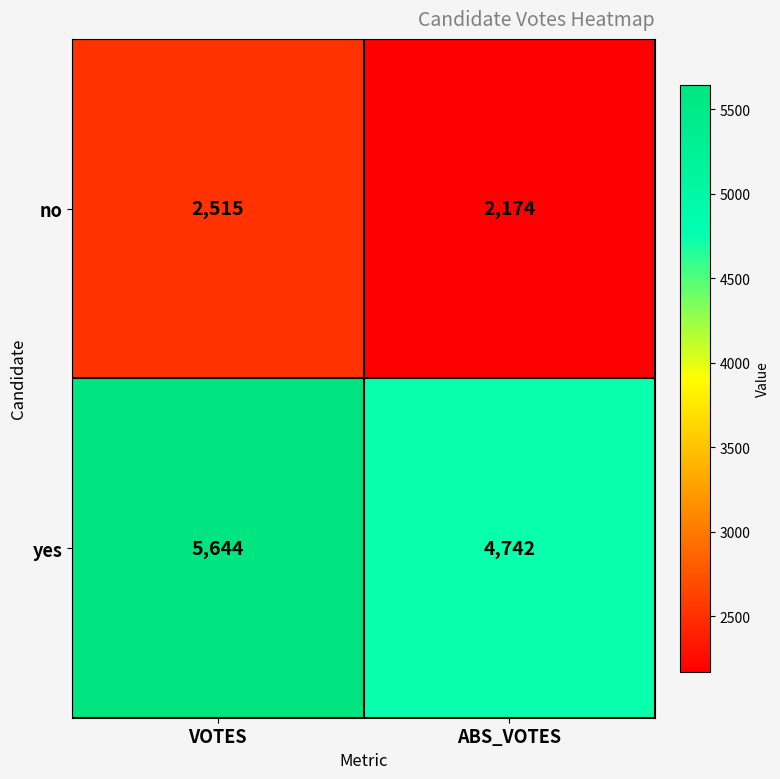

Reading left to right, extract all data points from this chart.

no: VOTES=2515	ABS_VOTES=2174
yes: VOTES=5644	ABS_VOTES=4742